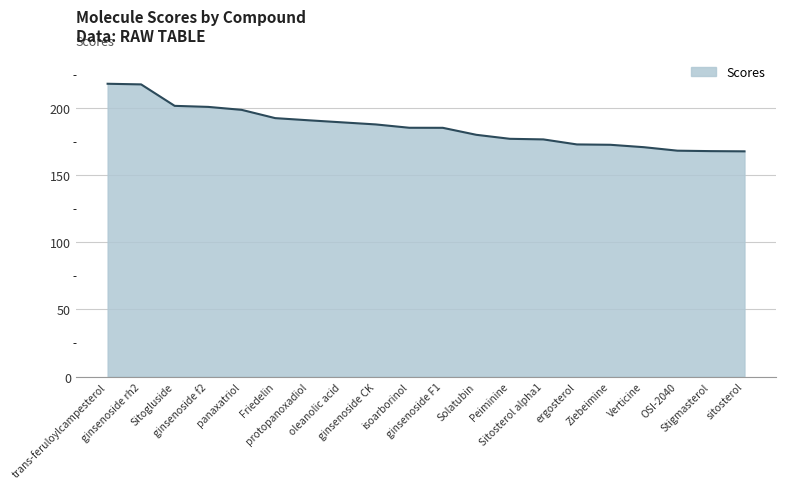

What is the difference between the maximum and minimum values?

50.4